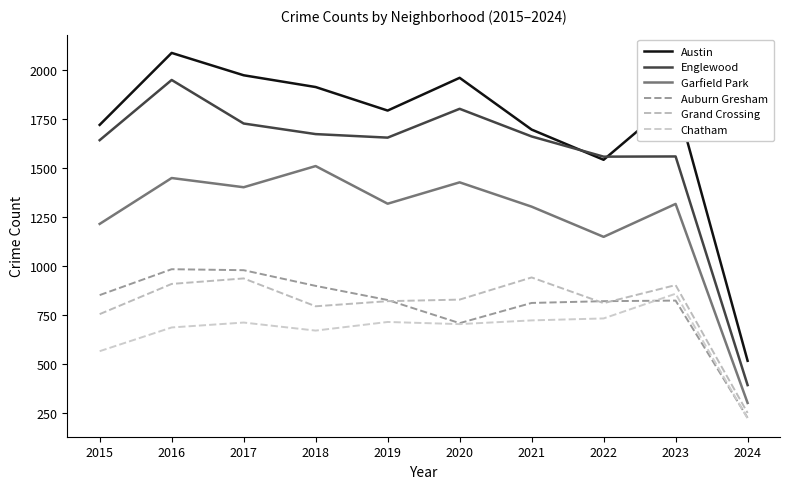

Does the chart have visible grid lines?

No